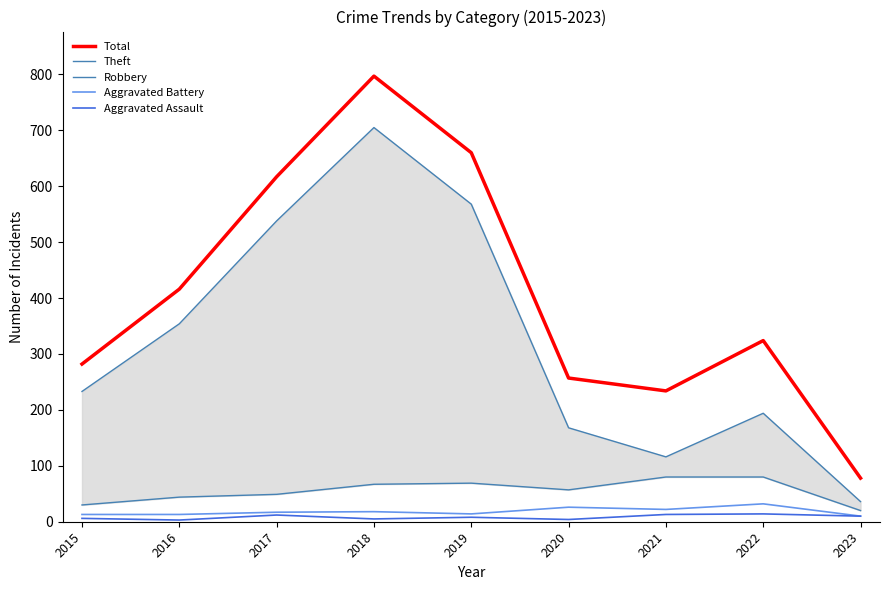

What is the difference between the highest and lowest values at 2022?

310